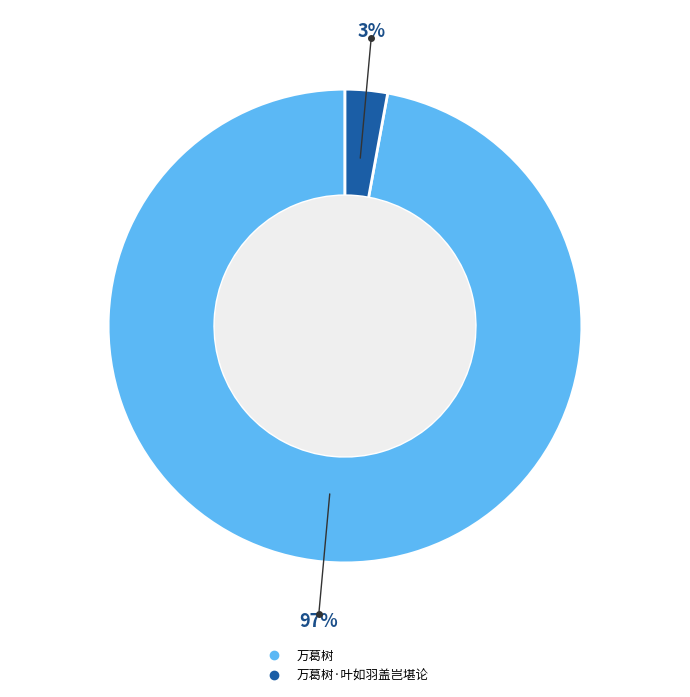

To the nearest percent, what is the difference between the largest and smallest slice percentages?

94%